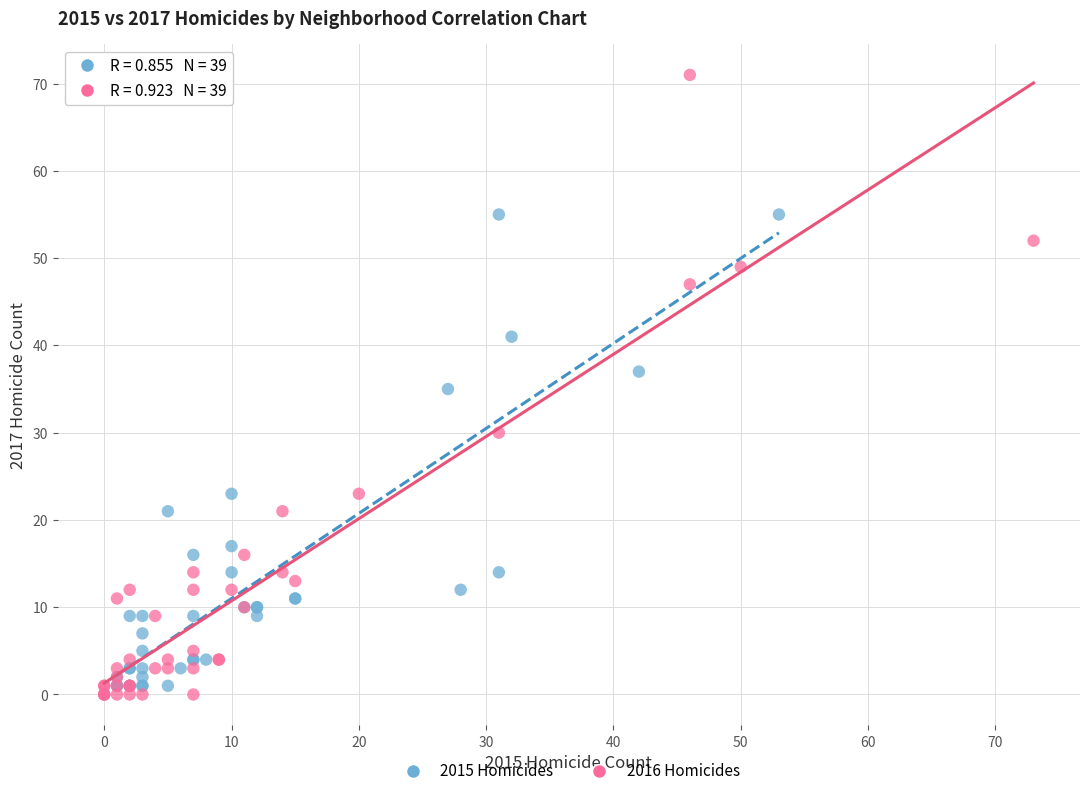

Which series contains the lowest Y value?

2016 Homicides